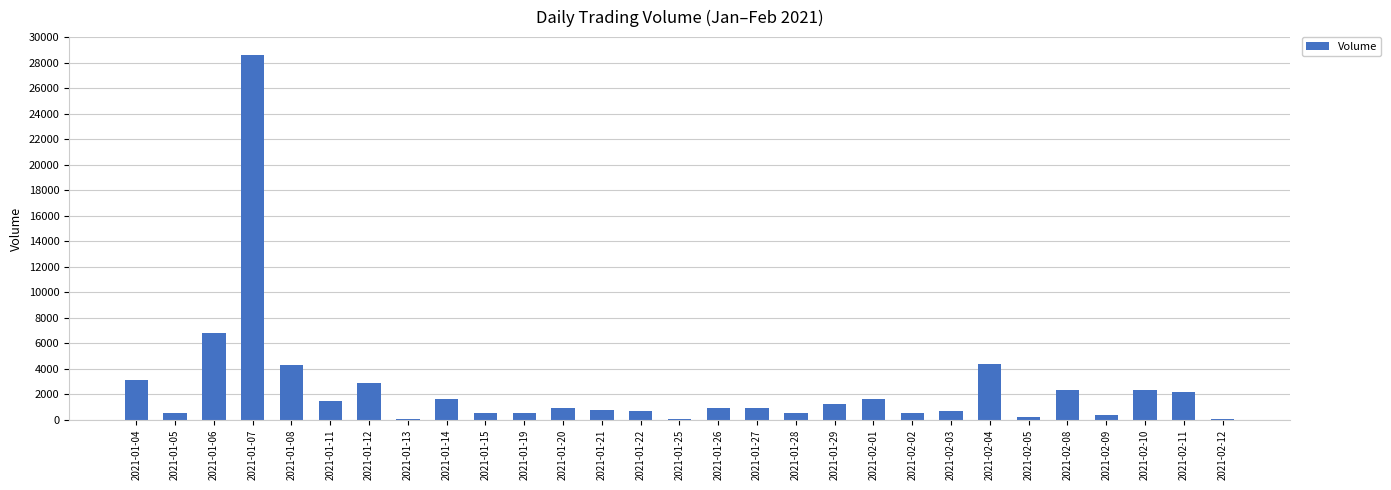

What is the value of the 22nd bar from the left?

700